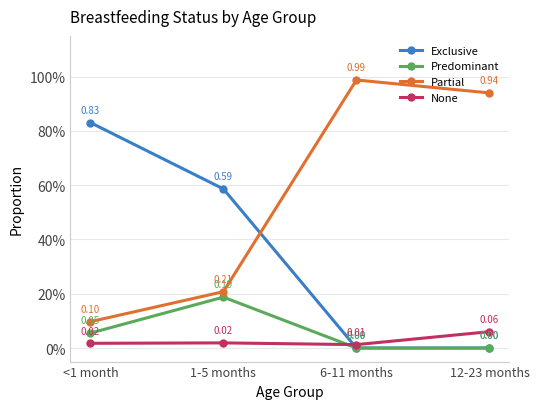

At which label is Partial closest to 0?

<1 month